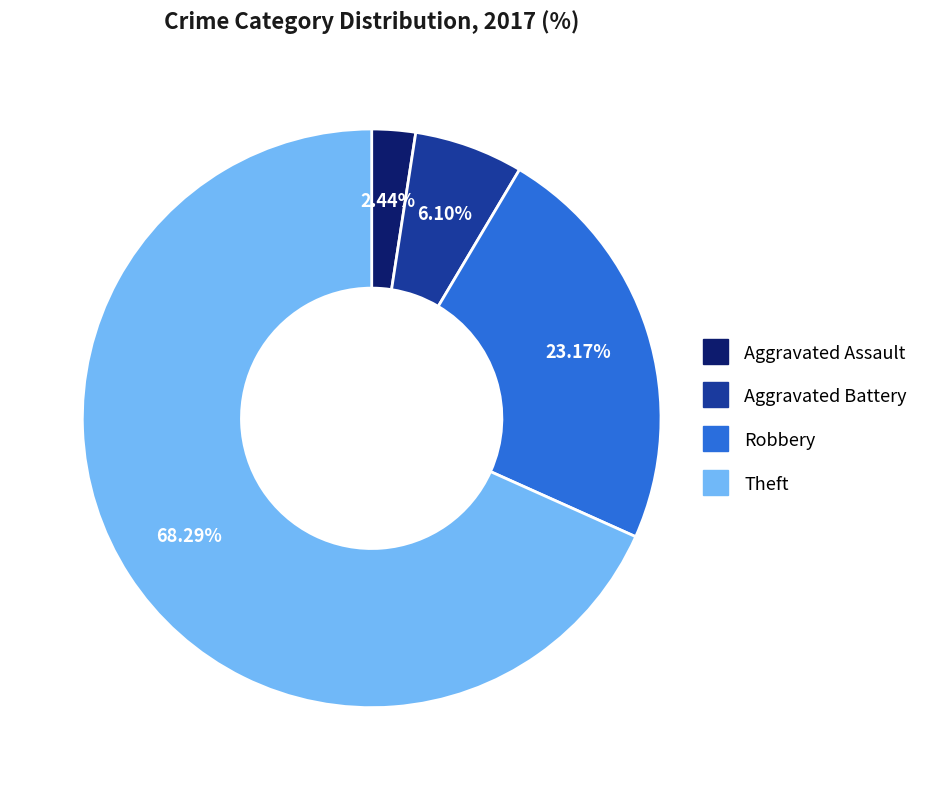

To the nearest percent, what is the average slice percentage?

25%